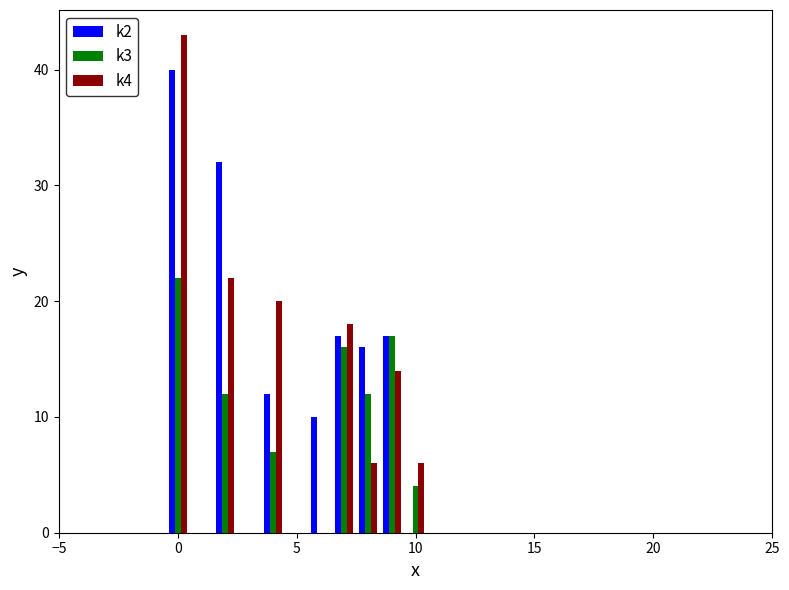

What is the greatest value displayed?

43